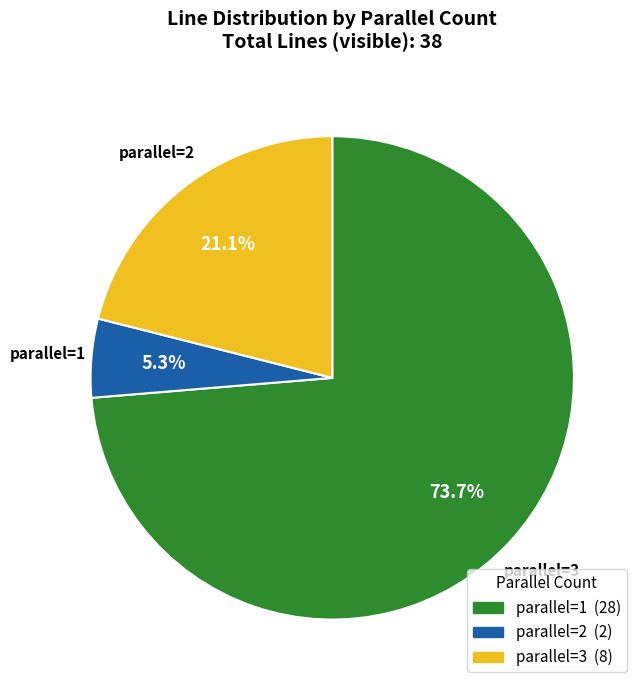

Does any single category account for the majority?

Yes